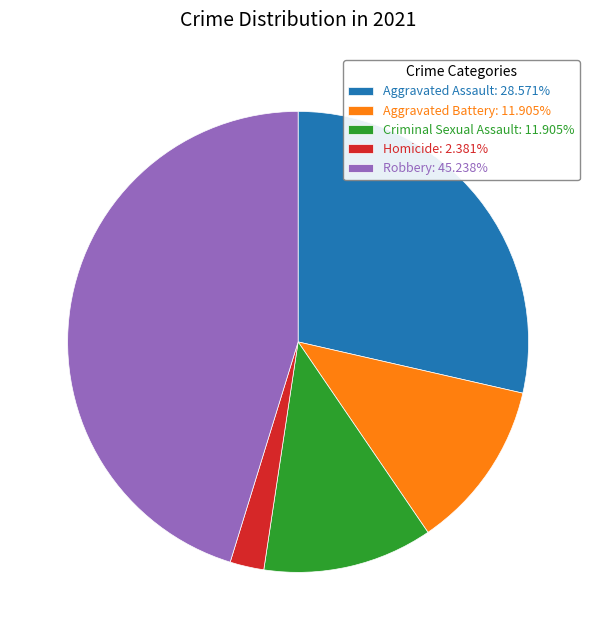

Approximately how many times larger is the value at Criminal Sexual Assault: 11.905% compared to Homicide: 2.381%?

5.0